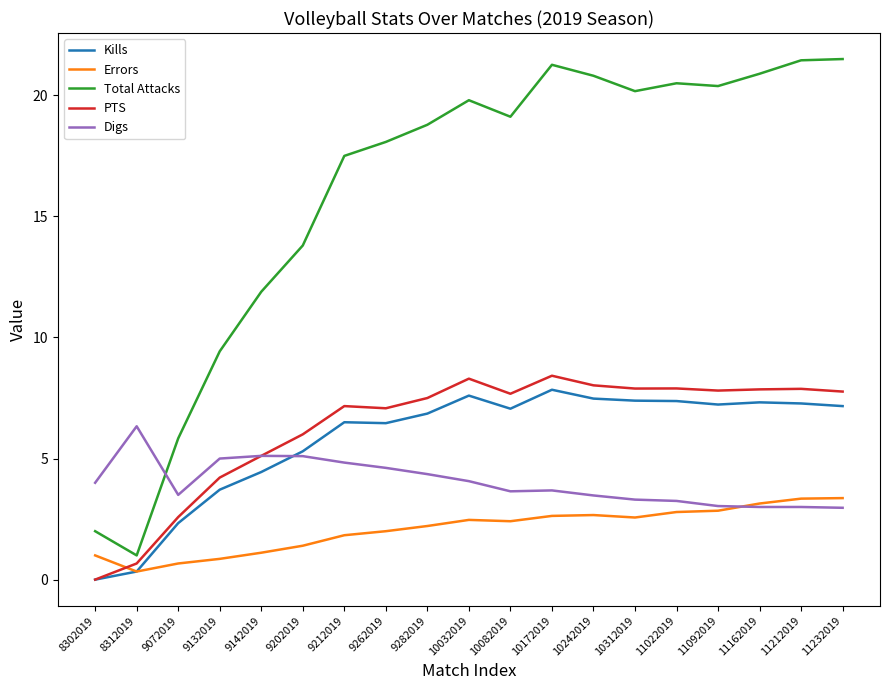

What is the average value of the Kills series?

5.8